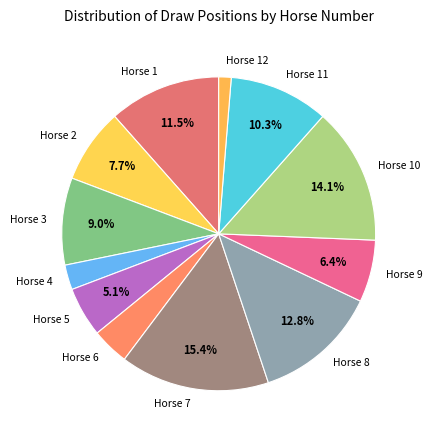

Which slice is the largest?

Horse 7